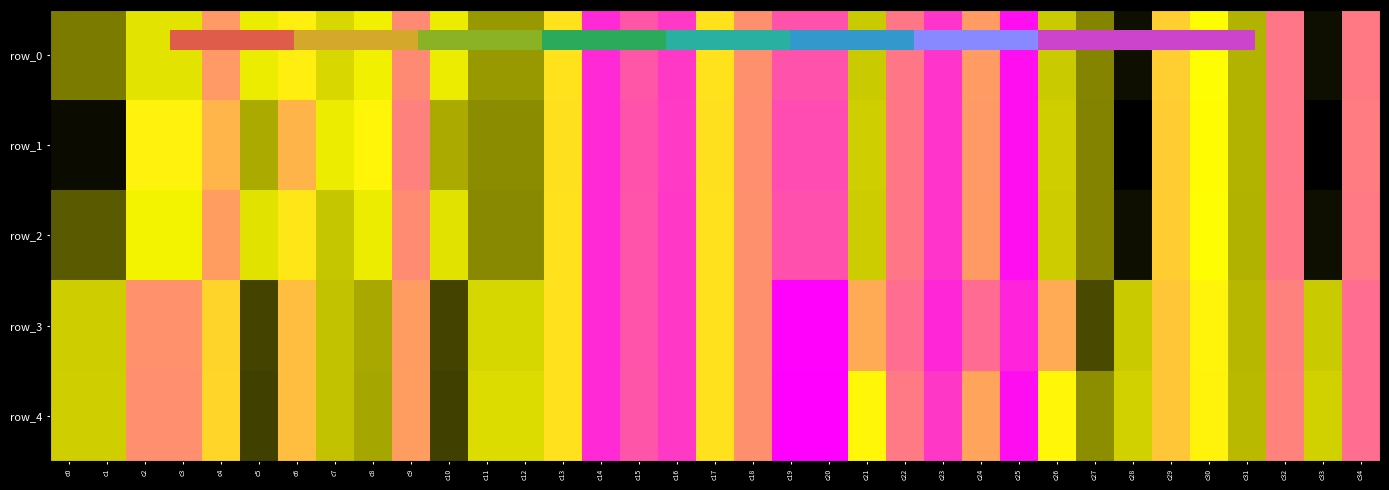

How many categories are shown in the chart?

35